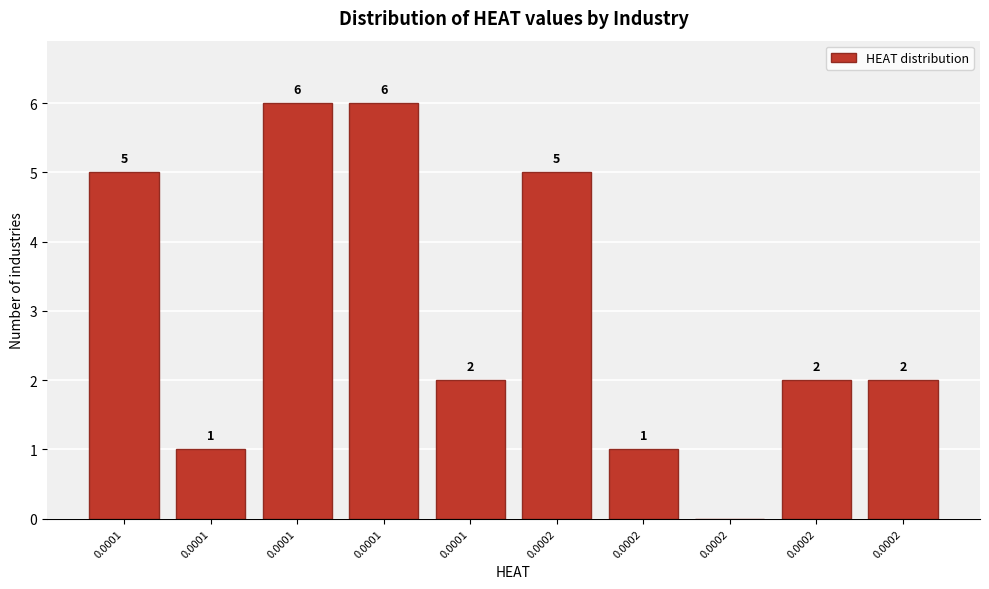

Are the bars horizontal?

No